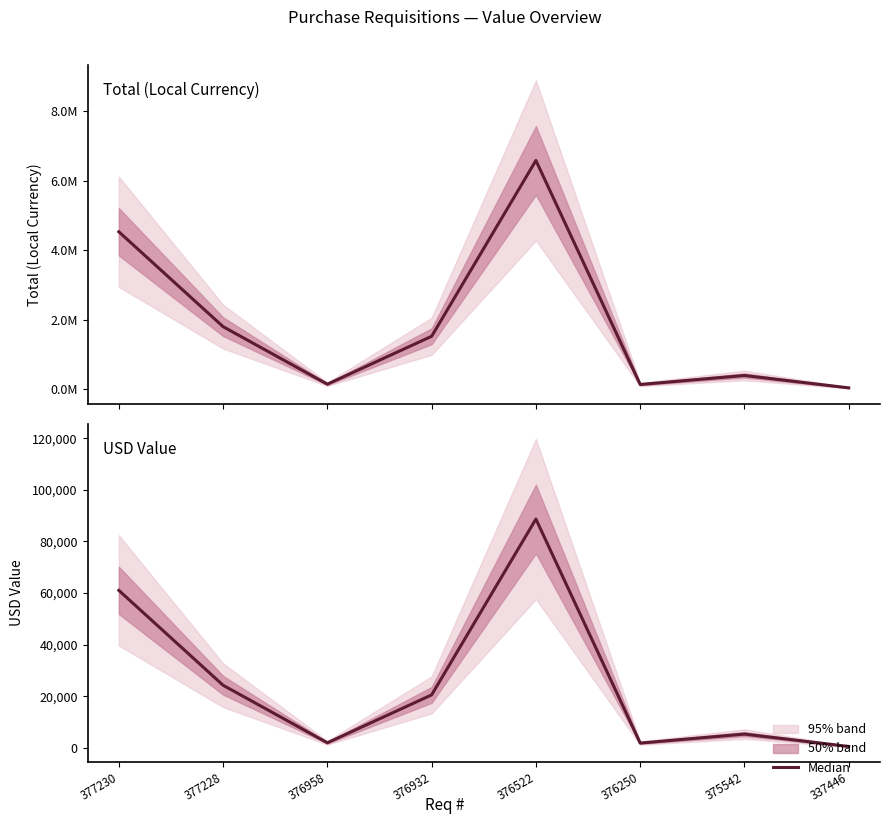

What is the sum of all Total values?

15158749.7